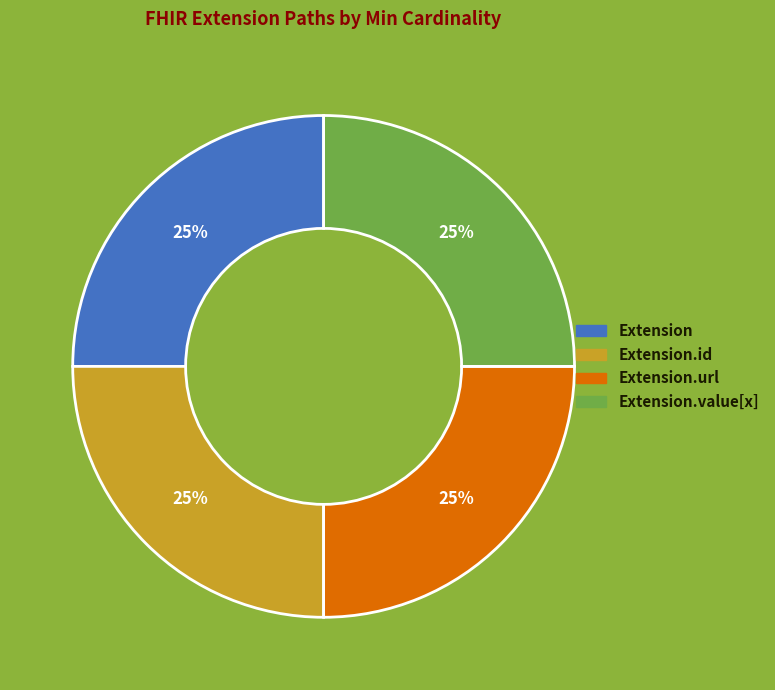

Is there a majority slice in this chart?

No